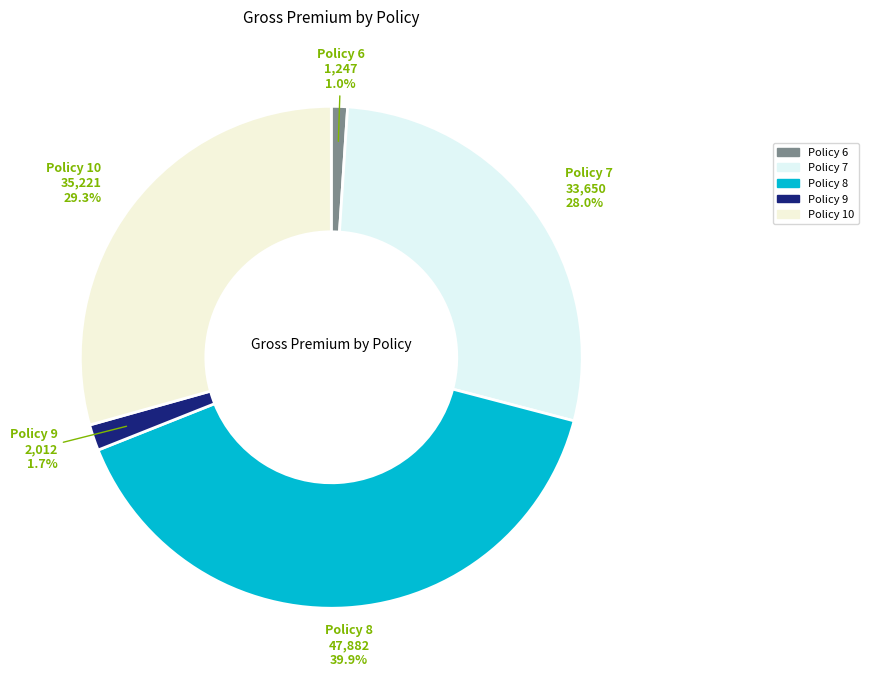

To the nearest percent, what portion does Policy 9 represent?

2%